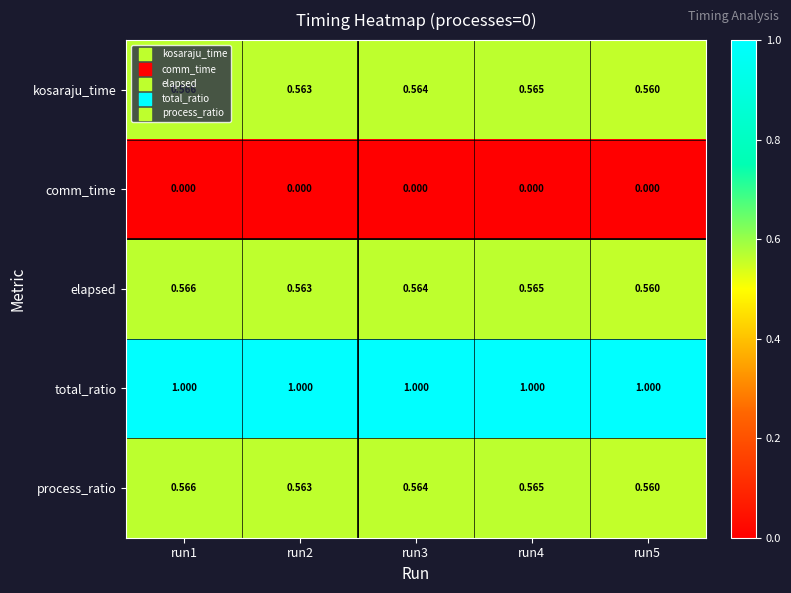

Is the value of comm_time at run4 greater than the value of kosaraju_time at run2?

No